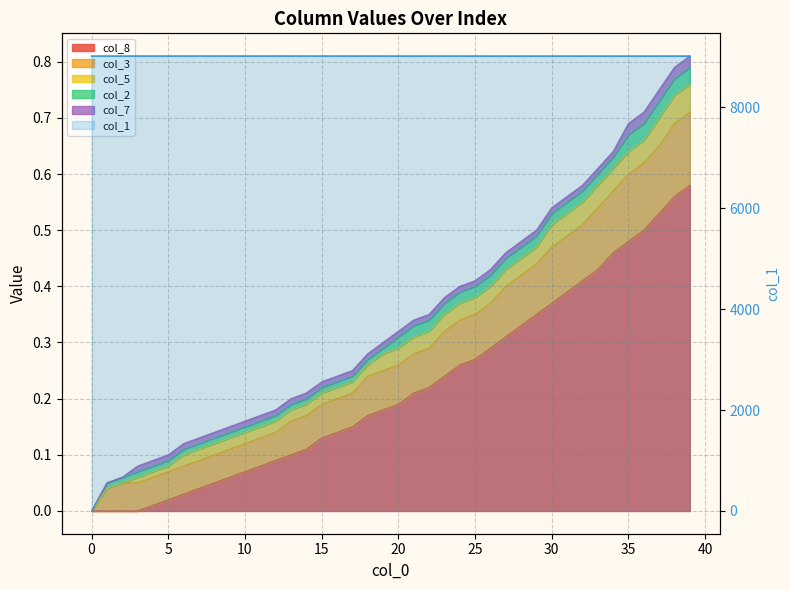

What is the label of the 28th point from the right?

12